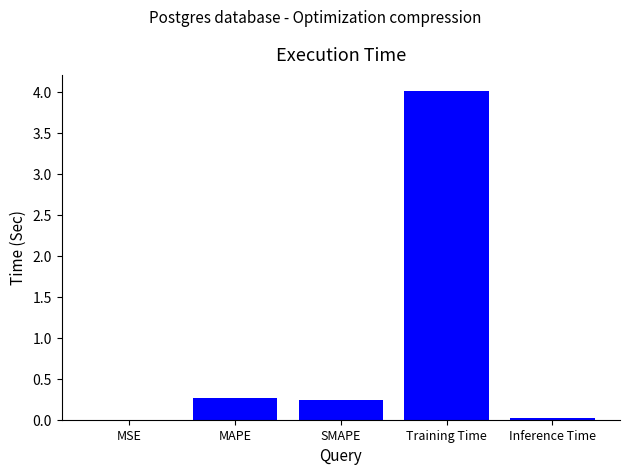

Is it true that the value at MAPE is 0.1?

False